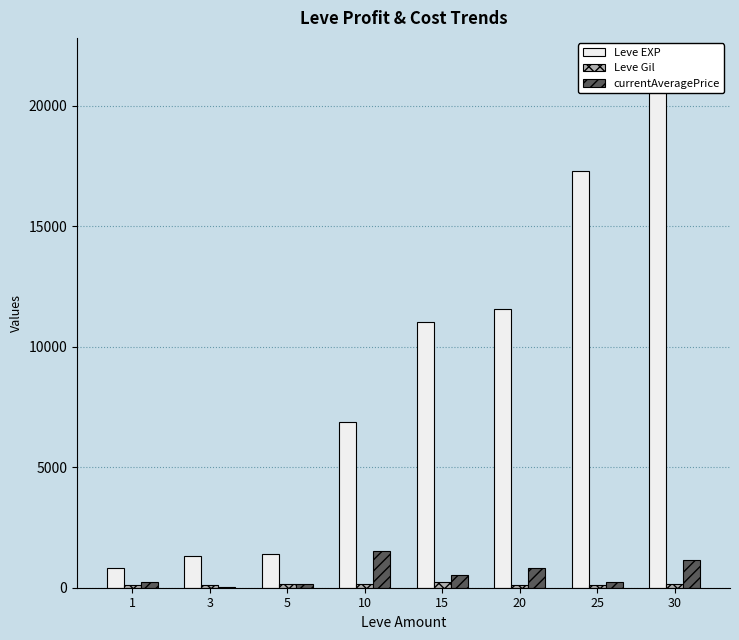

What is the value of the Leve EXP bar at the 8th from the left?

21740.0